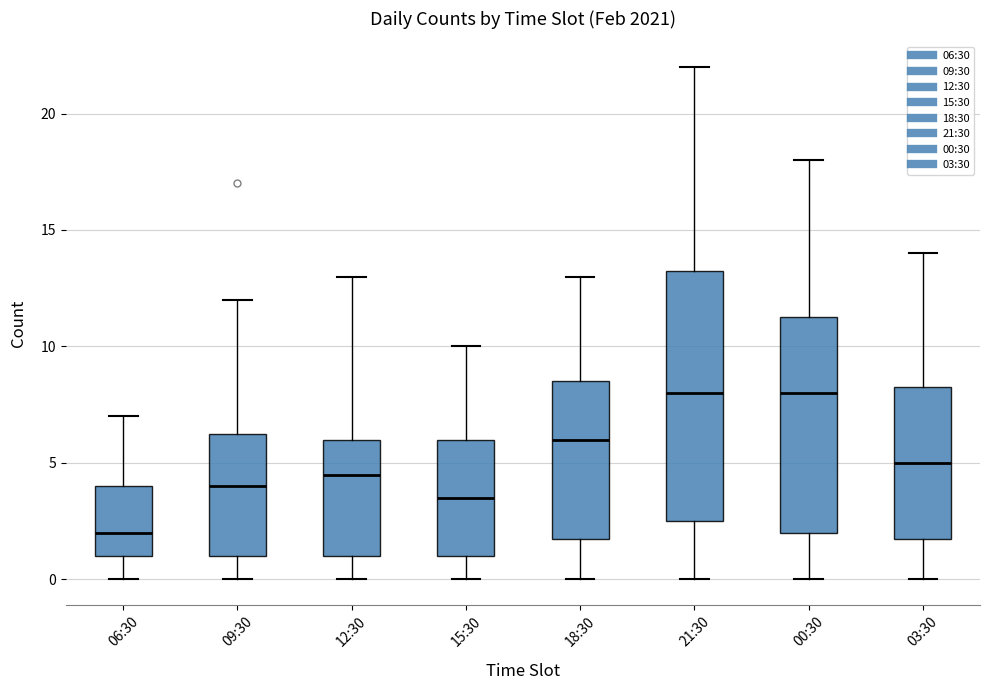

Comparing the boxes themselves (not the whiskers), which one is the tallest?

21:30